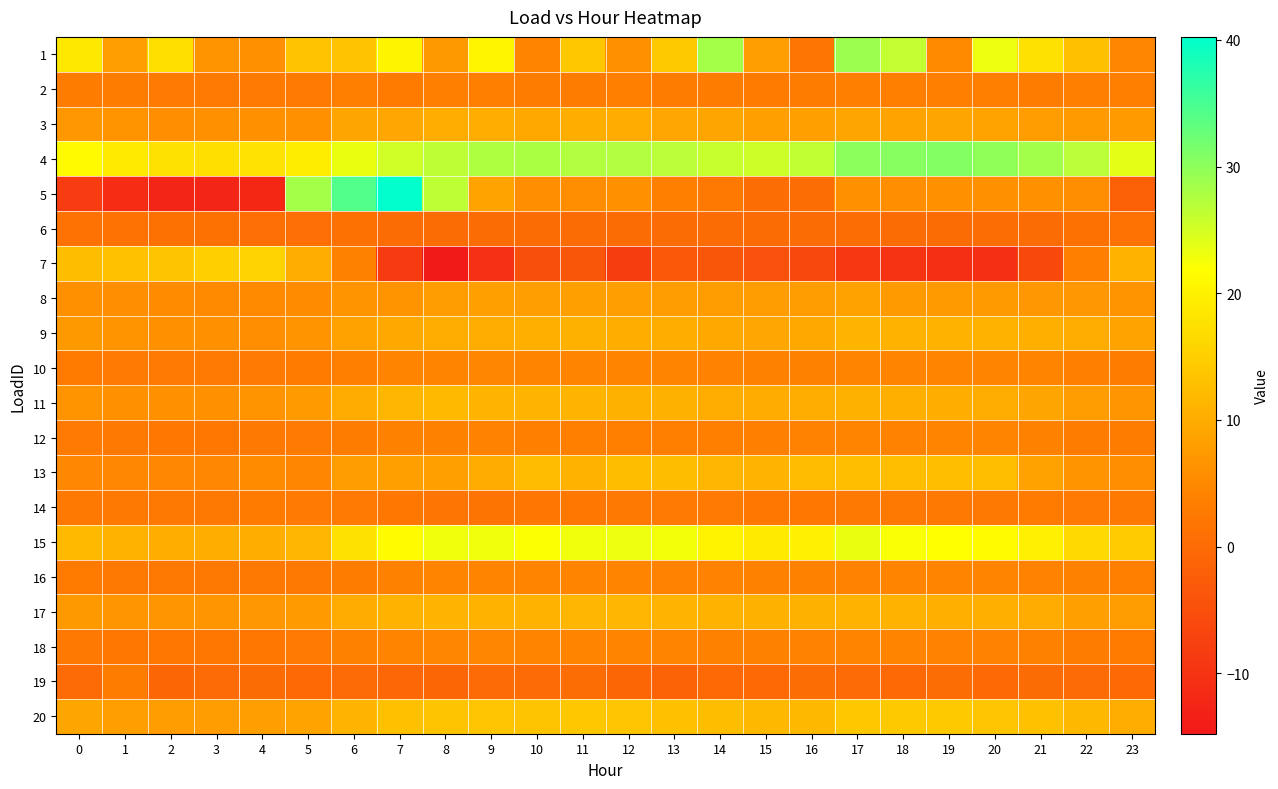

Count the number of categories in the chart.

24